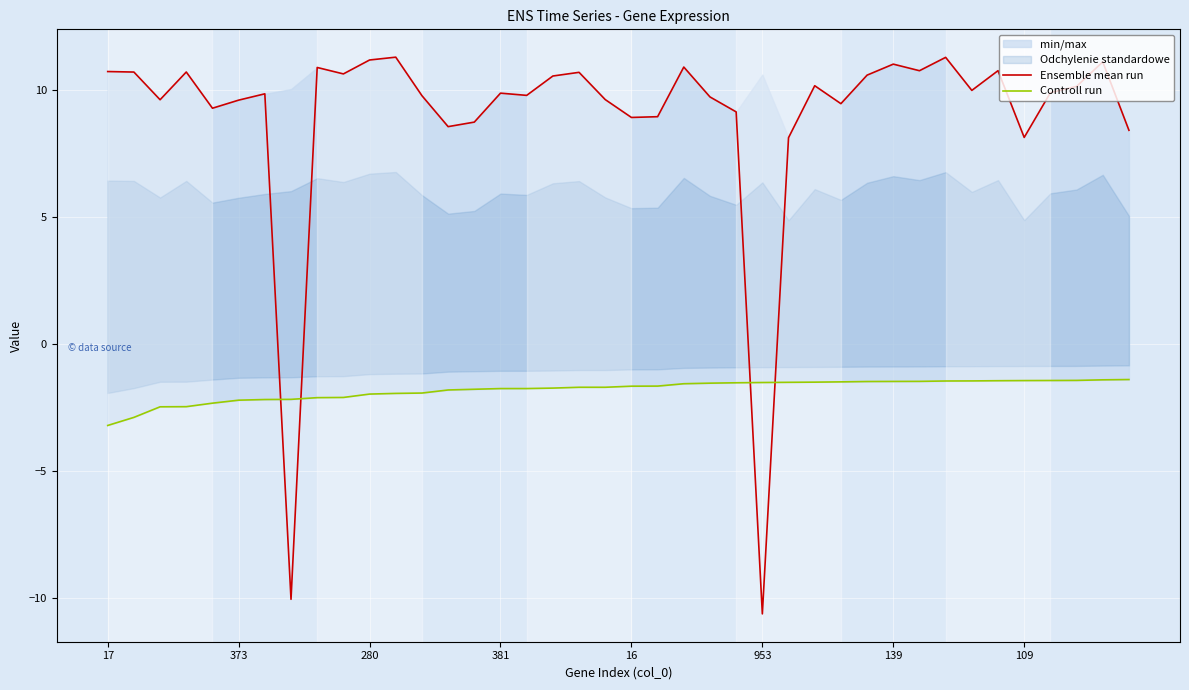

Rank the series by their maximum value, from highest to lowest.

Ensemble mean run, Controll run